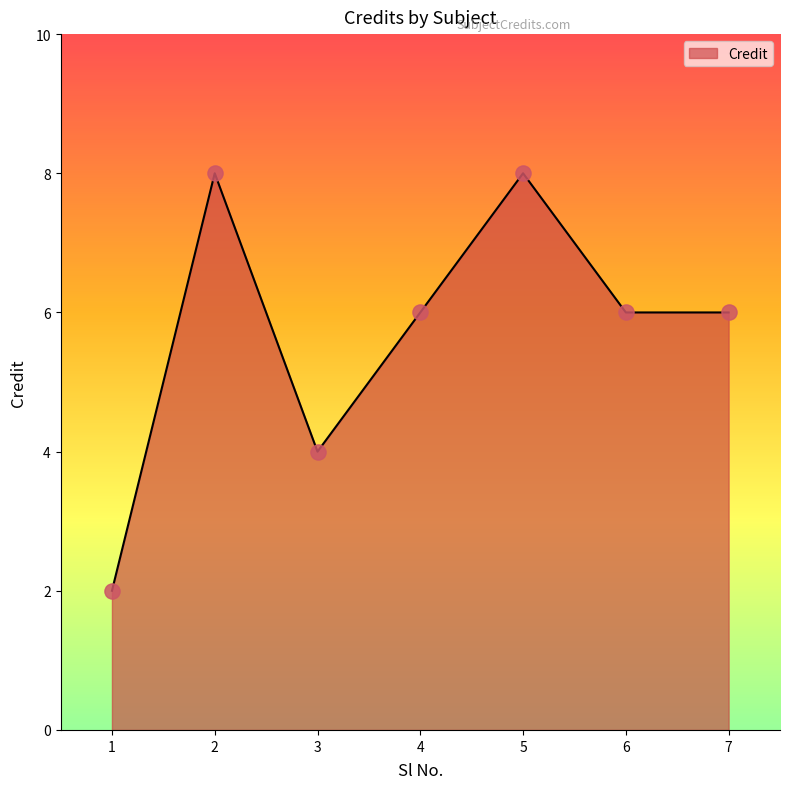

What is the ratio of the value at 3 to the value at 6?

0.7